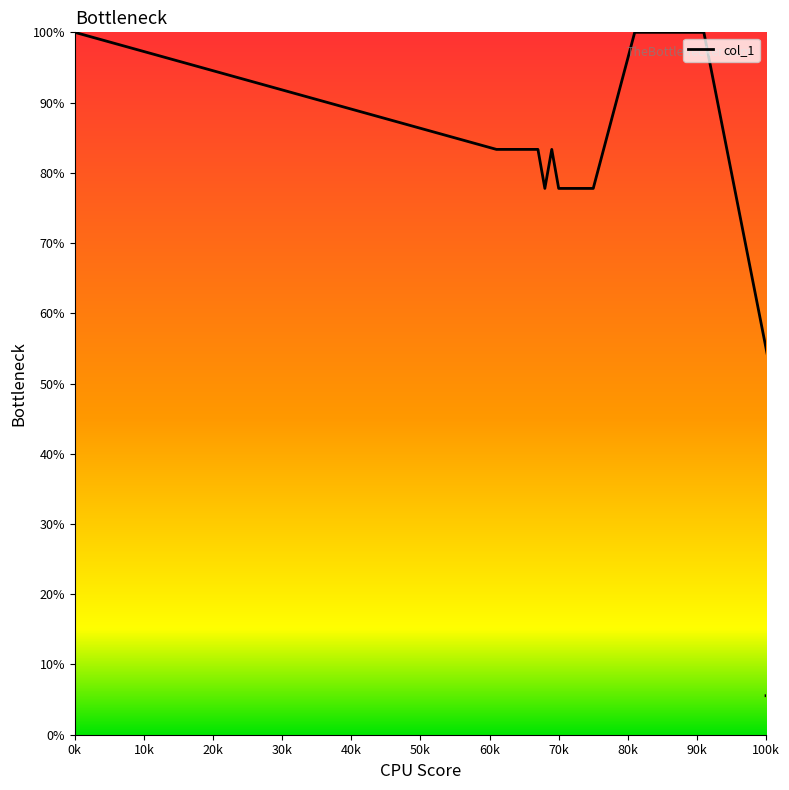

What is the sum of all values?

2244.4